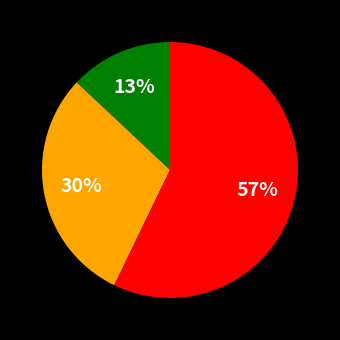

To the nearest percent, what is the difference between the largest and smallest slice percentages?

44%